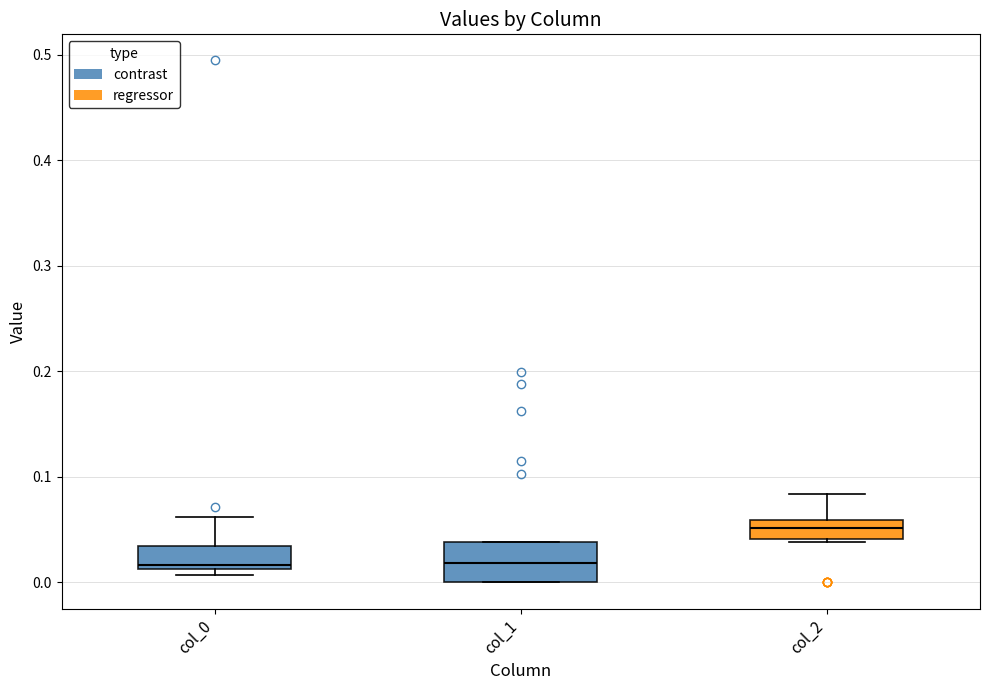

Where does the upper whisker of the box for col_2 end on the y-axis? The values are not printed on the chart, so give them approximately, as read against the axis.

0.08